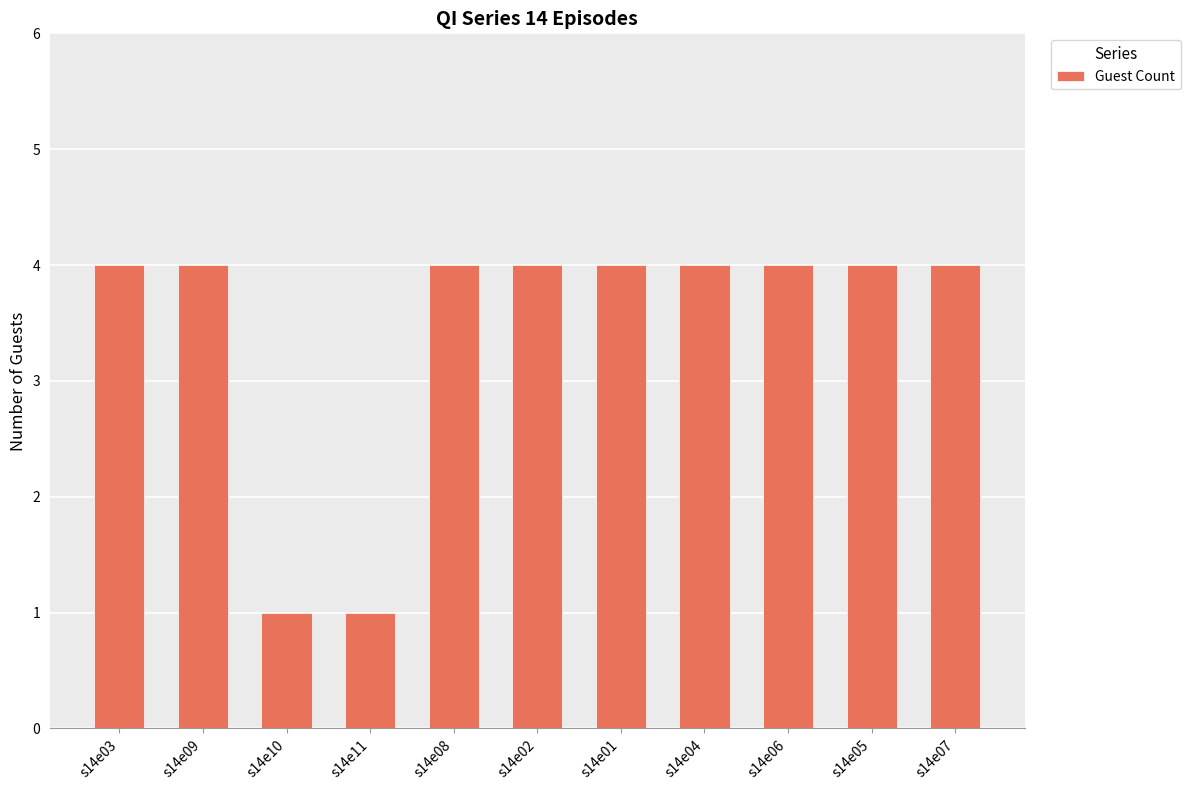

What is the ratio of the value at s14e03 to the value at s14e08?

1.0